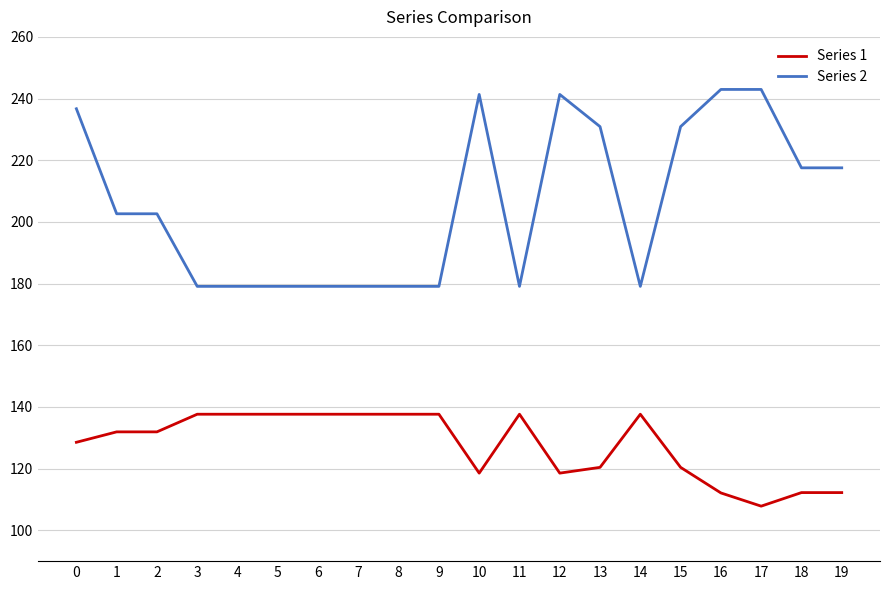

True or false: Series 2 and Series 1 intersect in this chart.

False